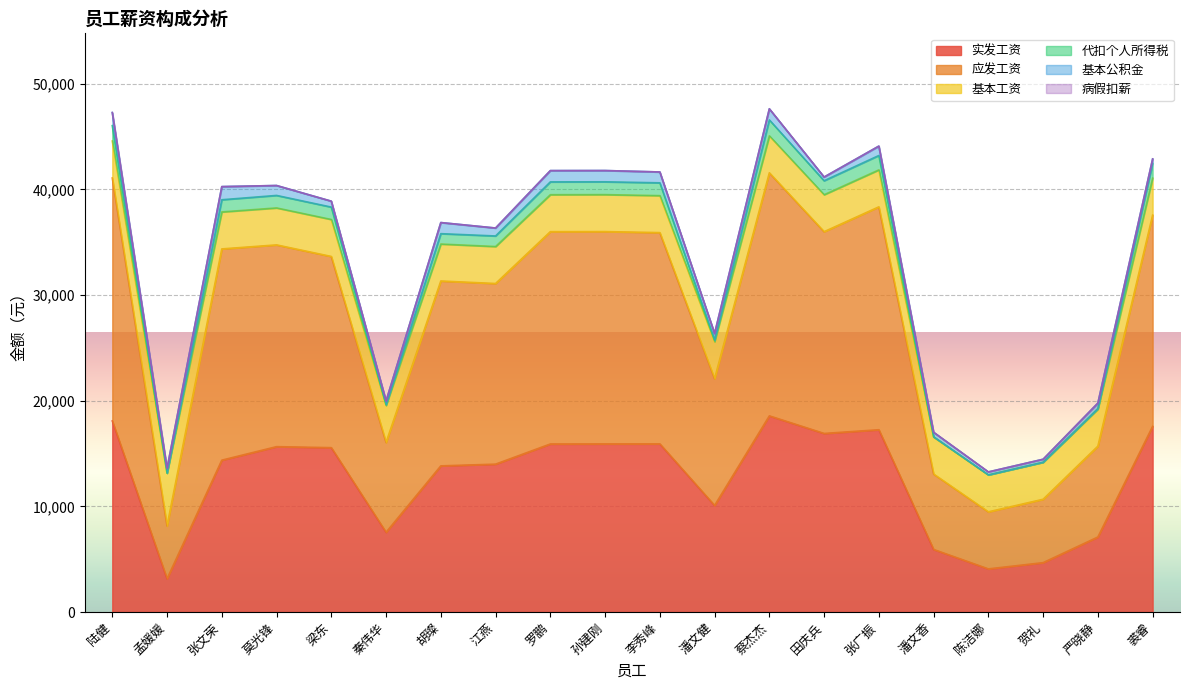

At which label does 应发工资 first exceed 40272?

陆健